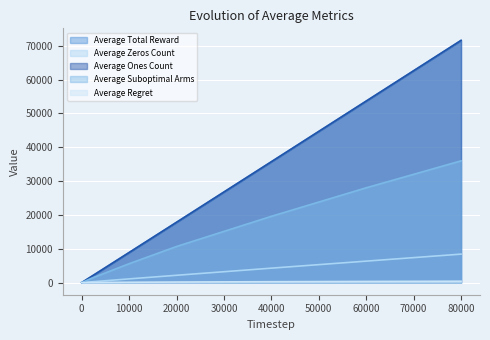

Which series has the largest total across all categories?

Average Total Reward